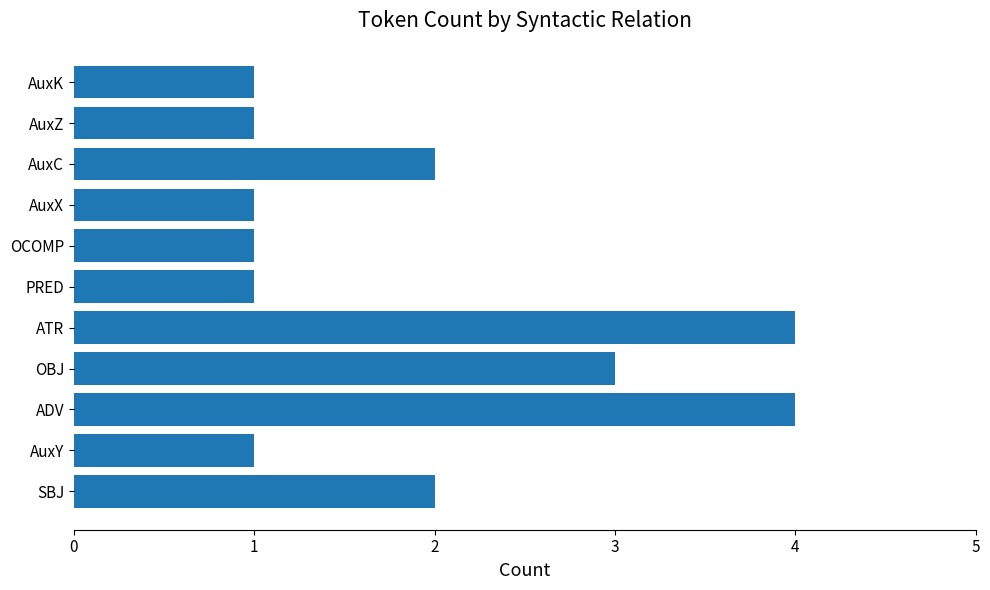

What is the sum of the values at OCOMP and SBJ?

3